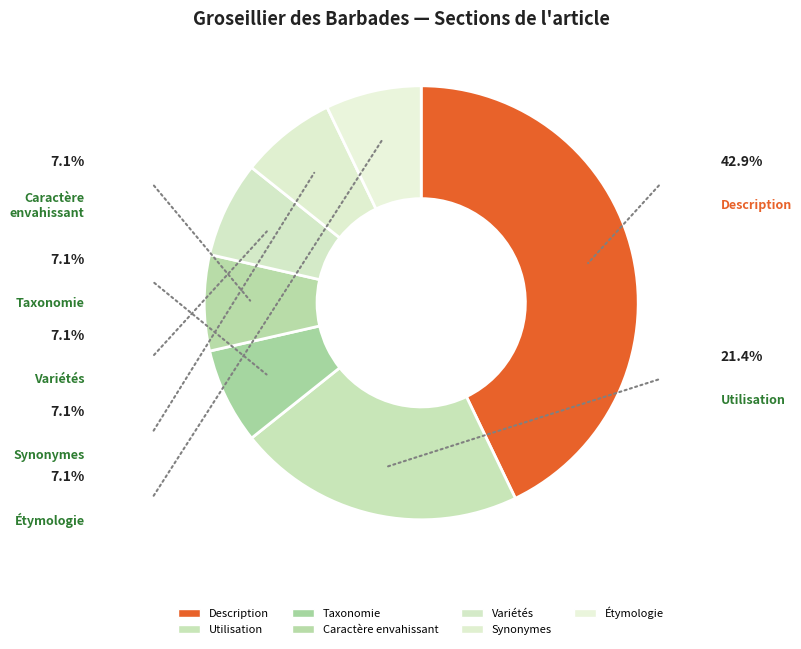

To the nearest percent, what is the average slice percentage?

14%